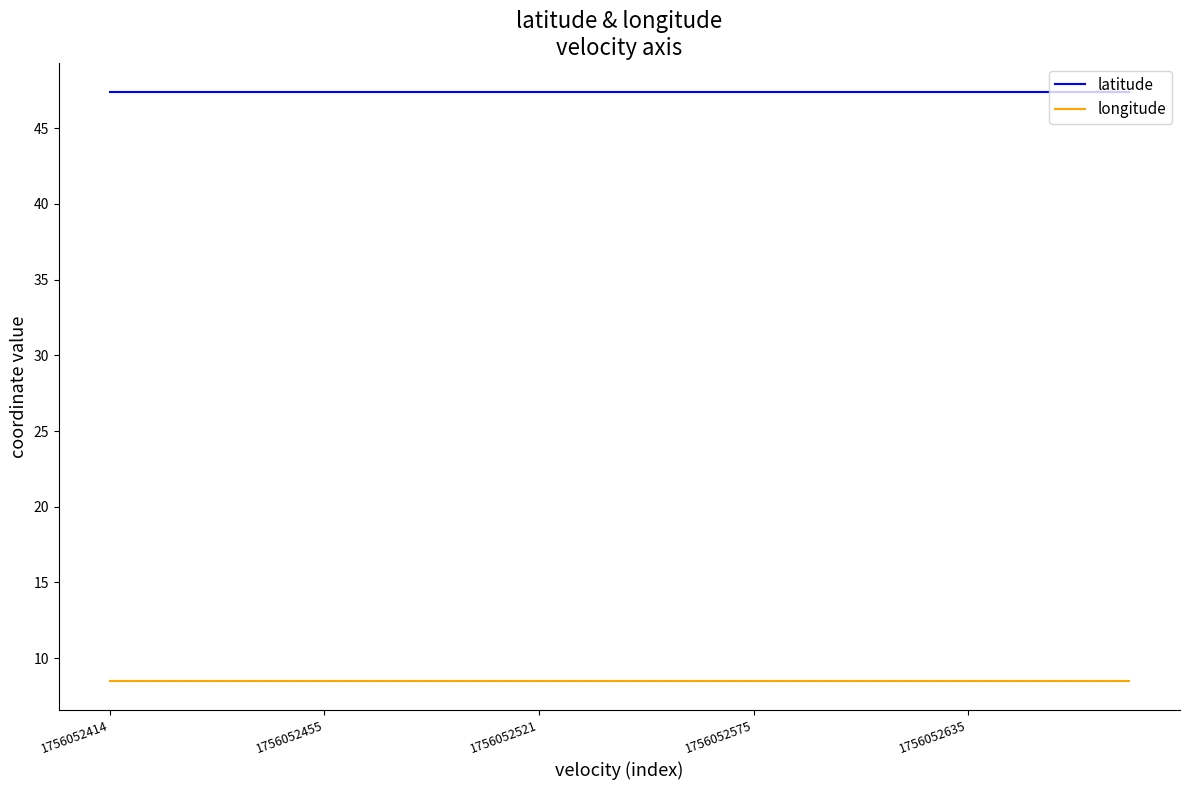

True or false: latitude and longitude intersect in this chart.

False